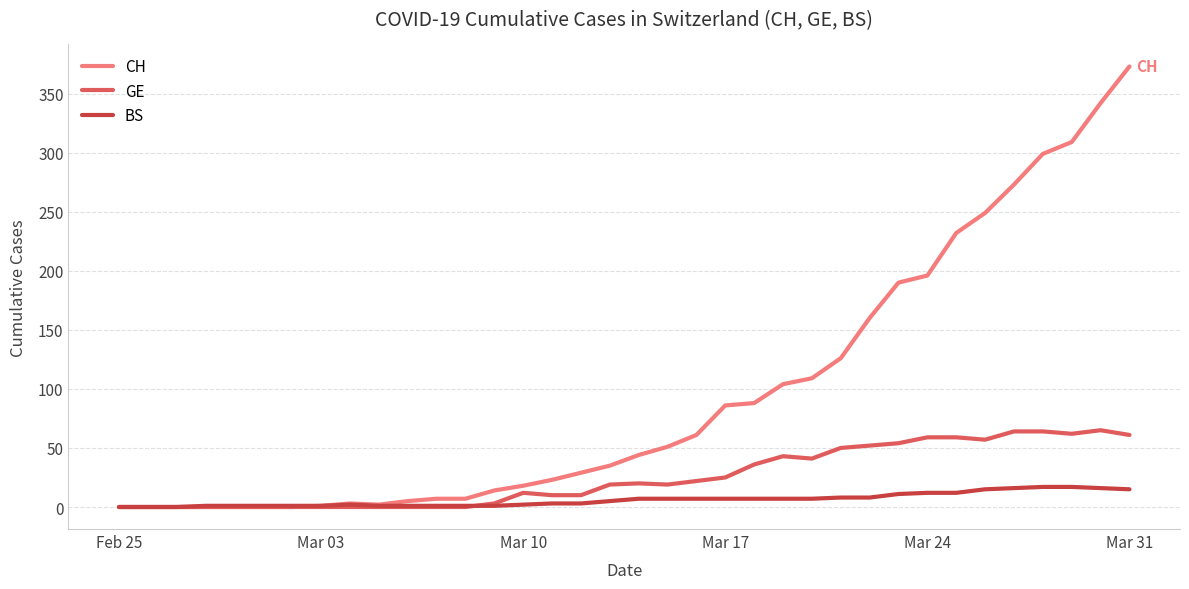

Which series has the largest range (max minus min)?

CH